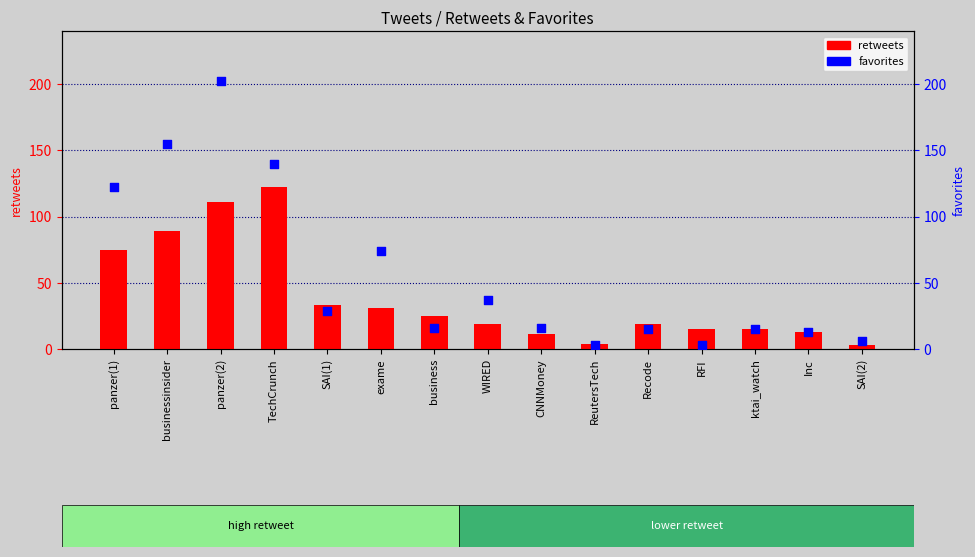

Between panzer(1) and exame, which is larger?

panzer(1)